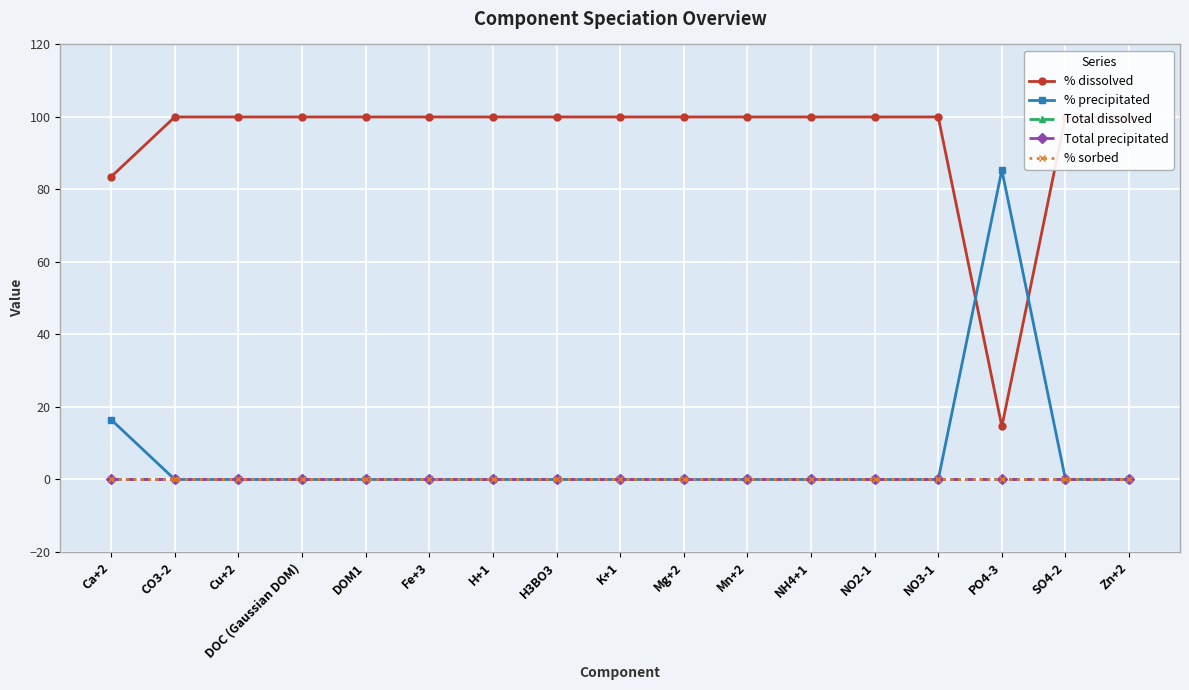

Count the number of categories in the chart.

17